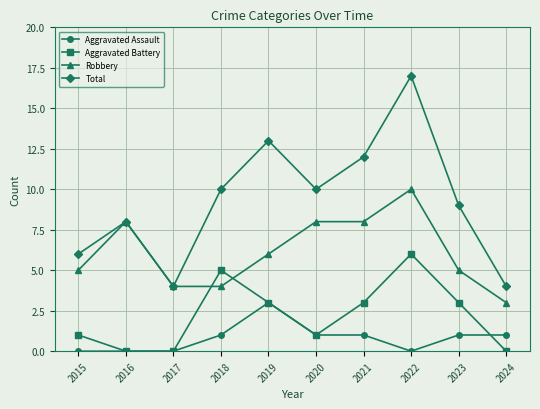

How many lines are shown in the chart?

4